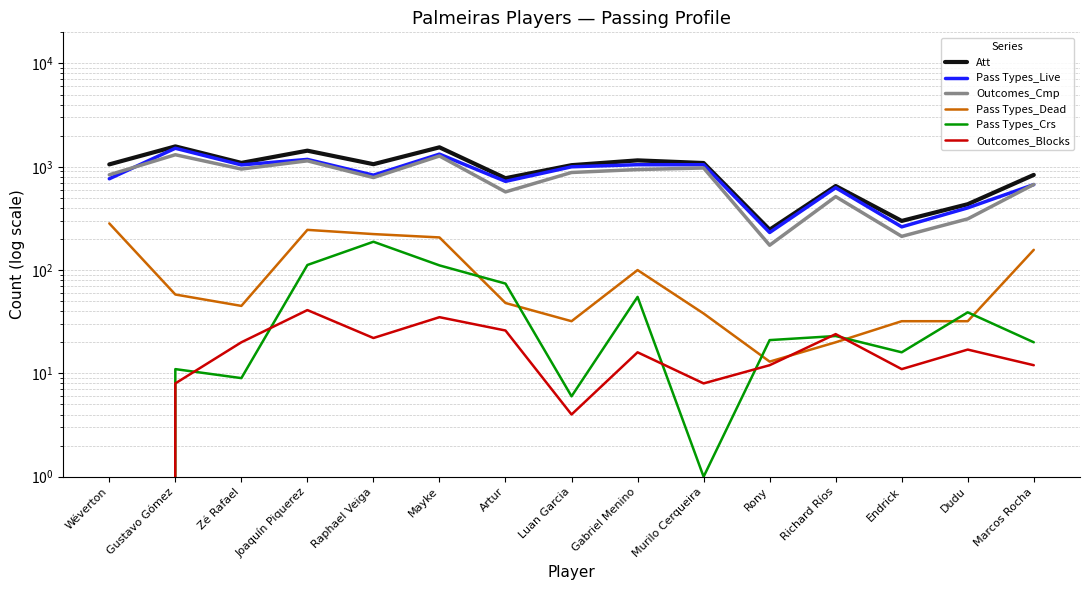

Reading left to right, what are all the values shown in this chart?

Att: 1054	1574	1090	1431	1059	1542	775	1036	1153	1087	246	651	299	434	834
Pass Types_Live: 765	1510	1042	1178	829	1325	722	999	1047	1046	231	627	262	400	672
Outcomes_Cmp: 836	1307	950	1141	786	1271	571	880	940	973	174	514	212	313	674
Pass Types_Dead: 283	58	45	245	223	207	48	32	100	38	13	20	32	32	157
Pass Types_Crs: 0	11	9	112	188	111	74	6	55	1	21	23	16	39	20
Outcomes_Blocks: 0	8	20	41	22	35	26	4	16	8	12	24	11	17	12